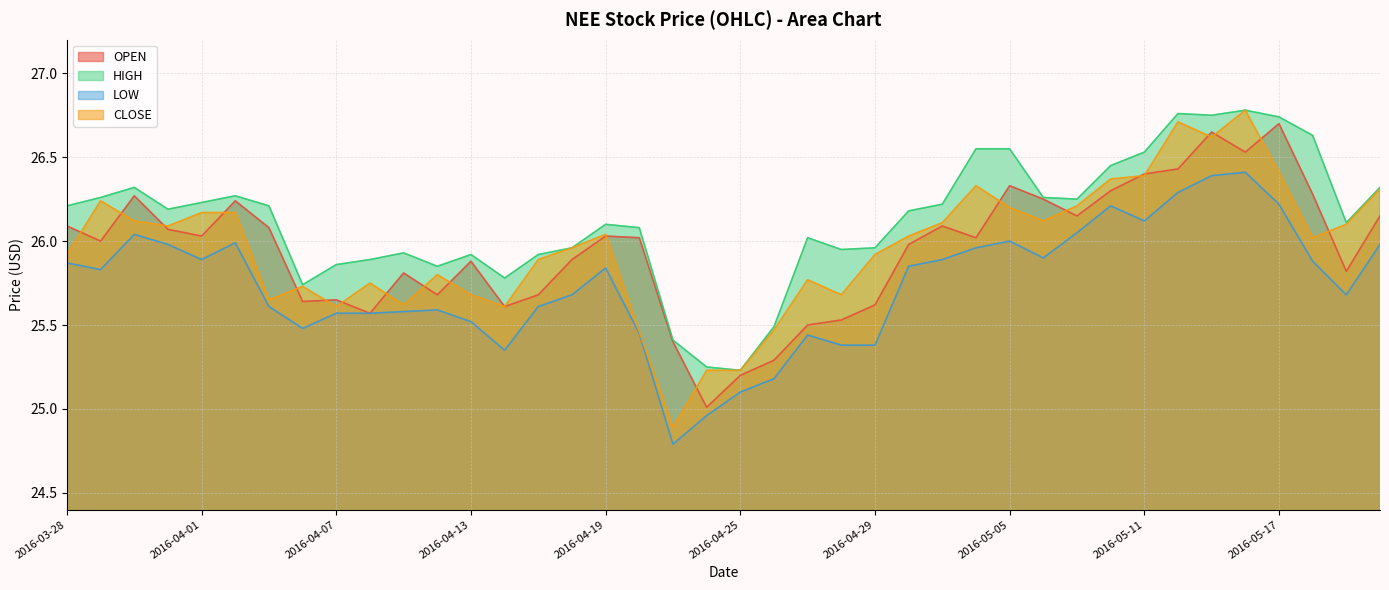

At which label does HIGH reach its minimum?

2016-04-25